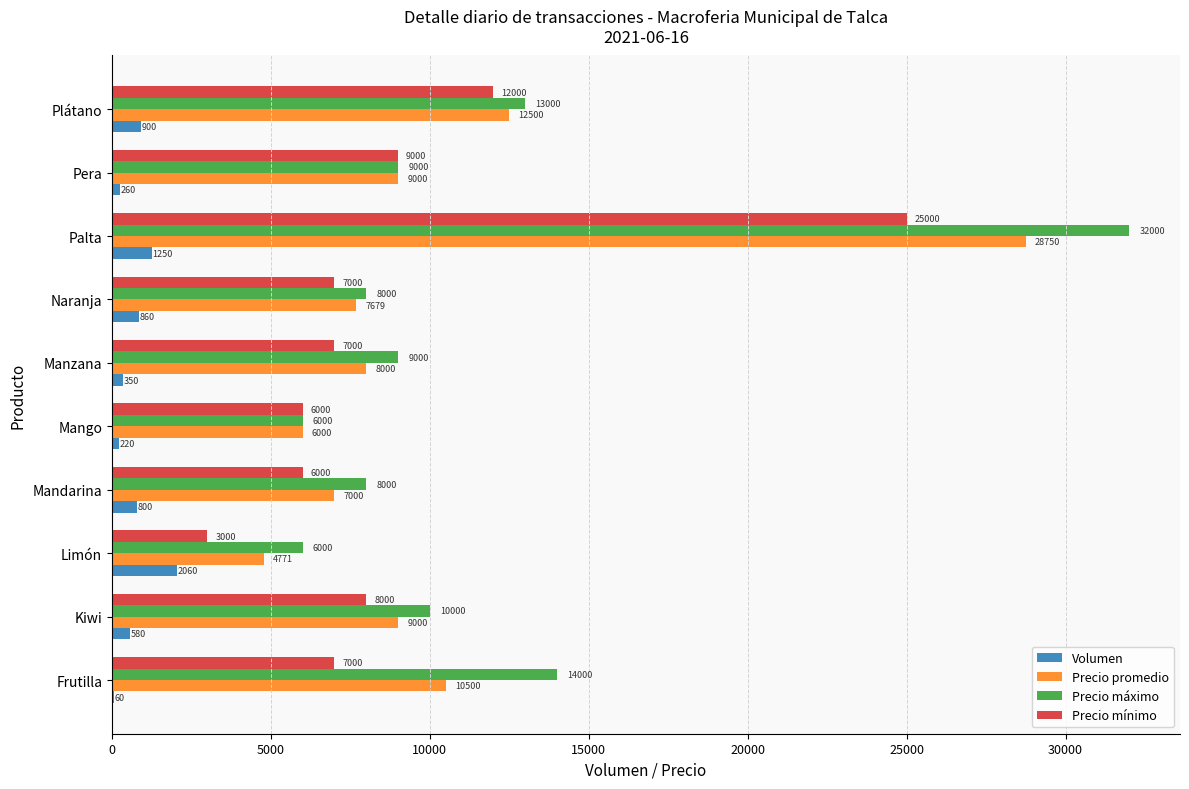

The Precio máximo series shows 44263 at Palta. True or false?

False